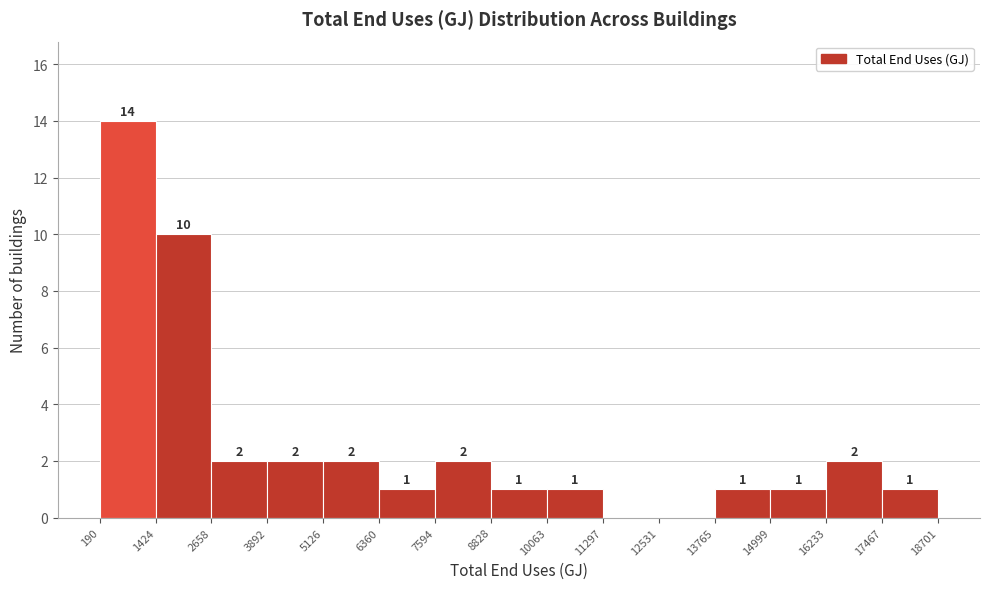

Over which range of the x-axis is the bar tallest?

190 to 1424